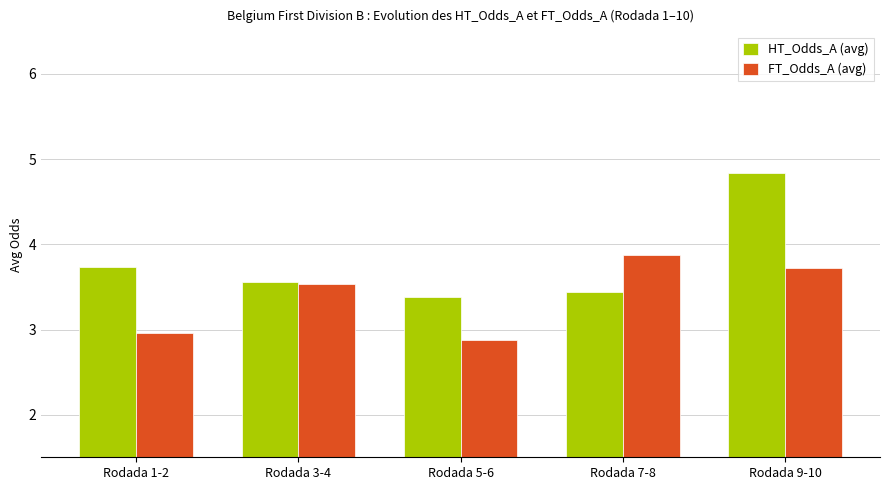

Reading left to right, extract all data points from this chart.

HT_Odds_A (avg): Rodada 1-2=3.7	Rodada 3-4=3.6	Rodada 5-6=3.4	Rodada 7-8=3.4	Rodada 9-10=4.8
FT_Odds_A (avg): Rodada 1-2=3.0	Rodada 3-4=3.5	Rodada 5-6=2.9	Rodada 7-8=3.9	Rodada 9-10=3.7